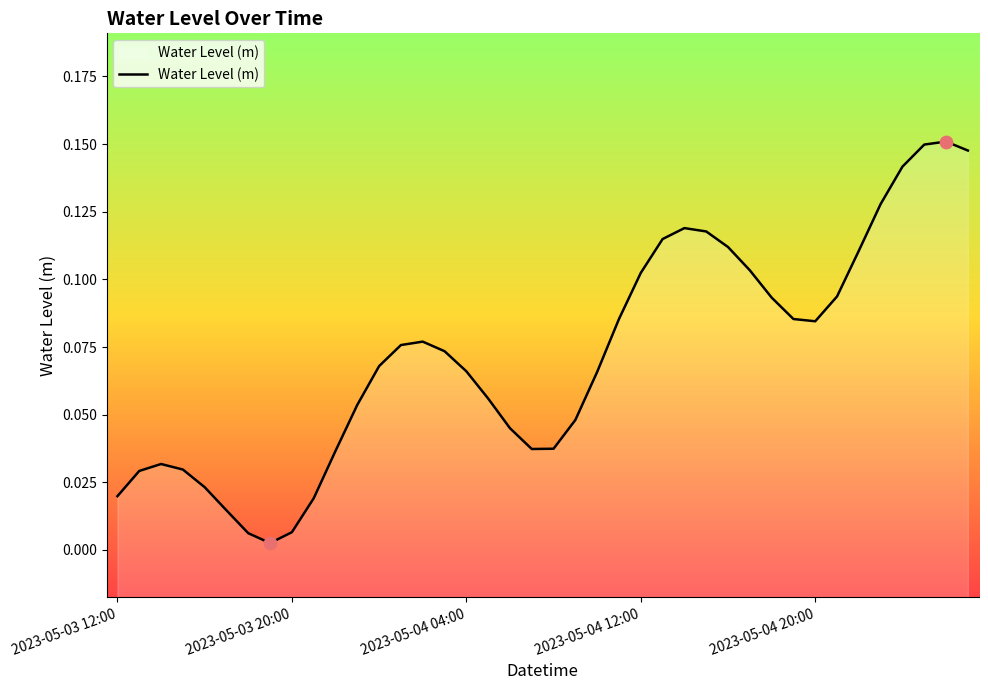

What is the change in value from 2023-05-03 20:00 to 2023-05-04 20:00?

+0.1